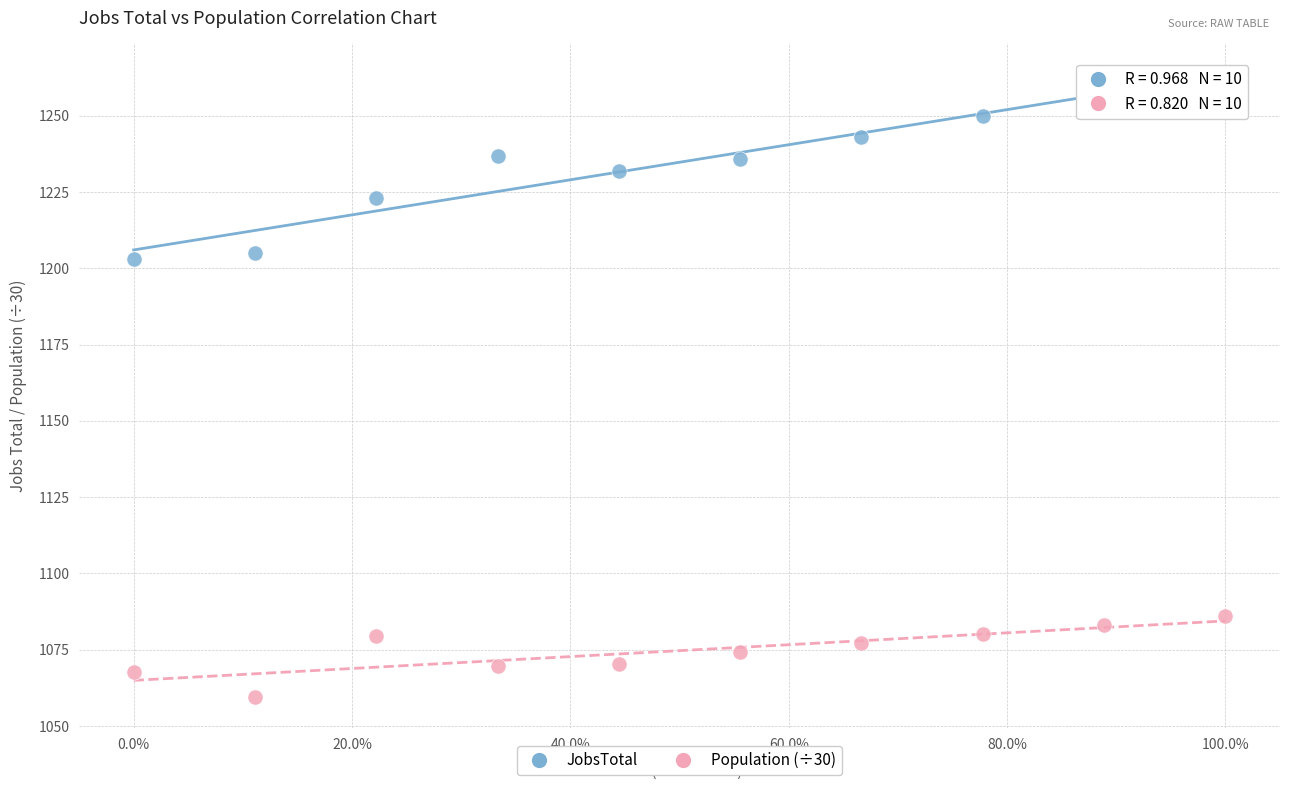

Which series contains the lowest Y value?

Population (÷30)